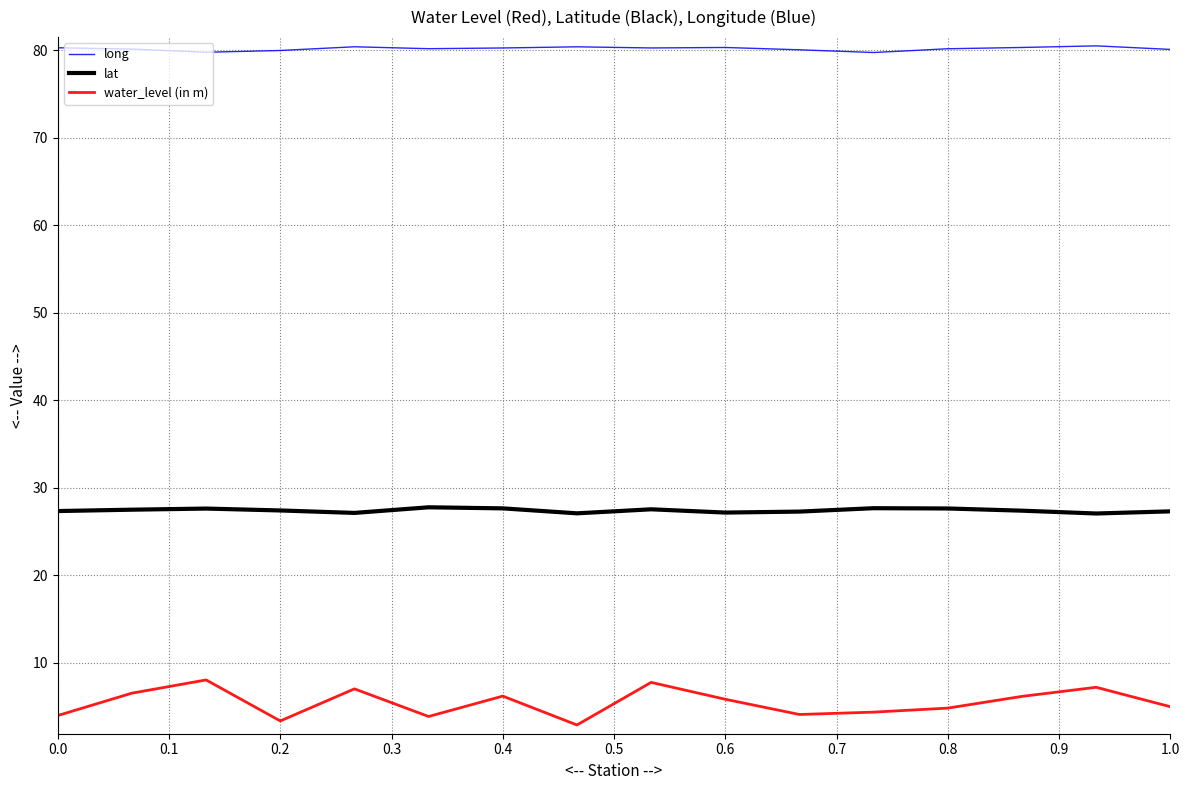

What is the highest value of the water_level (in m) series?

8.0